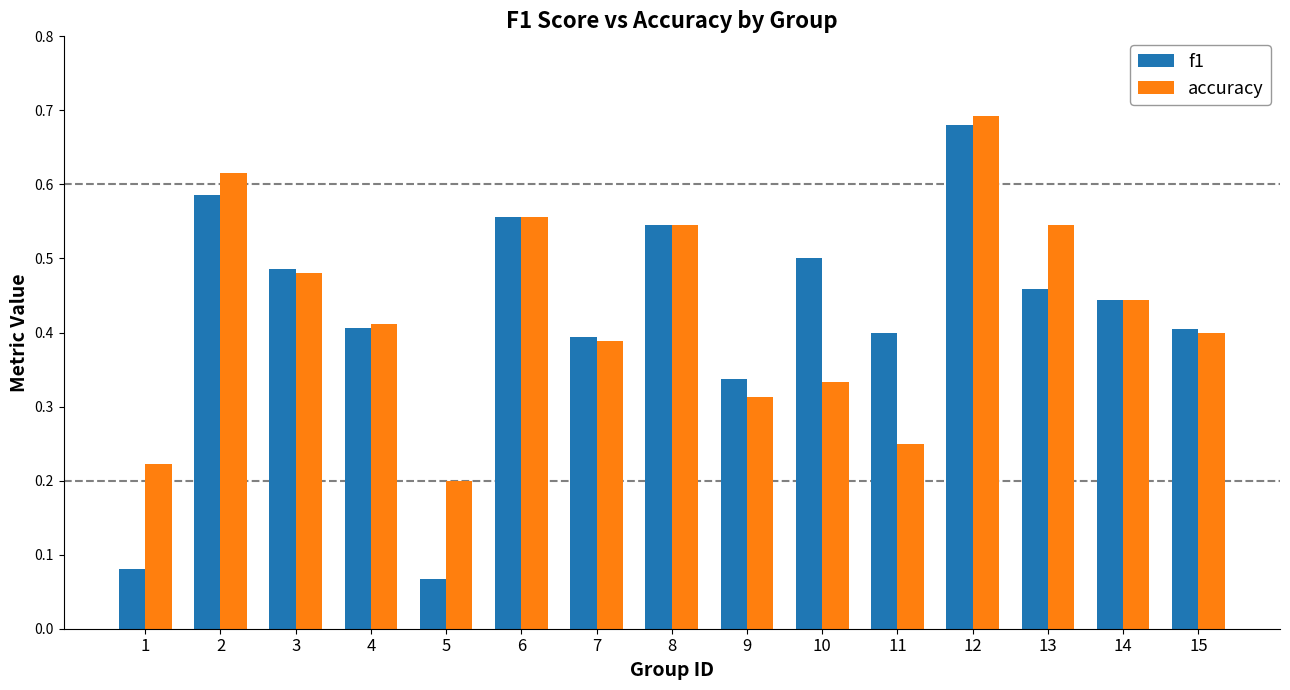

Which category has the highest value in the f1 series?

12